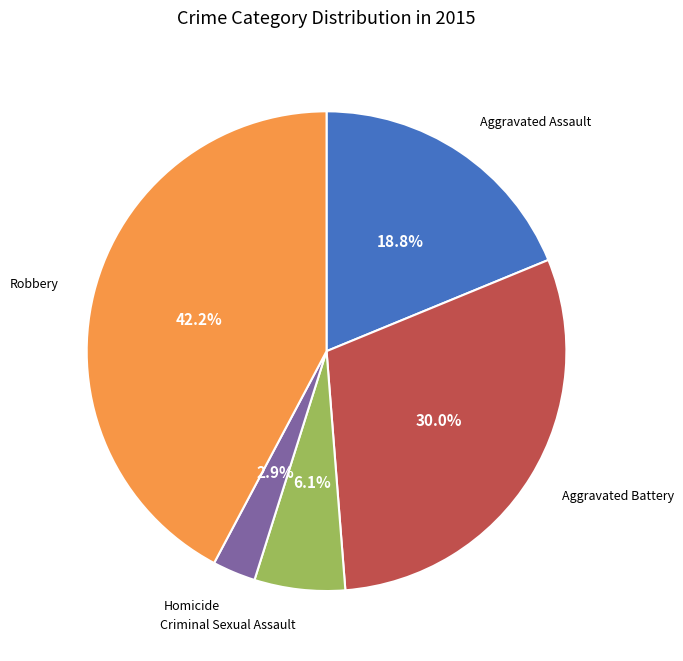

Is there any slice that represents more than half of the pie?

No